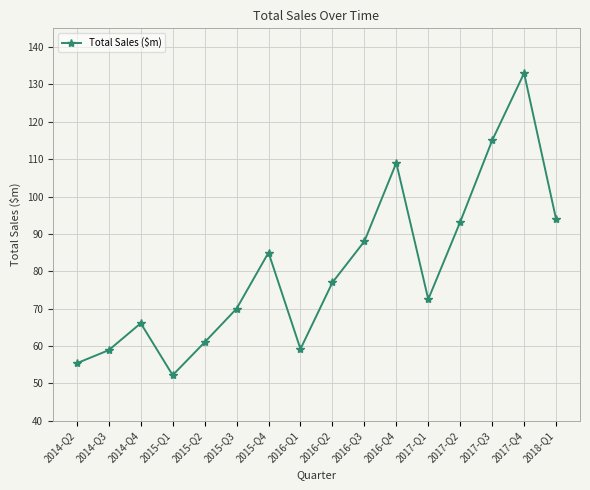

Is this an area chart (filled region under the line)?

No